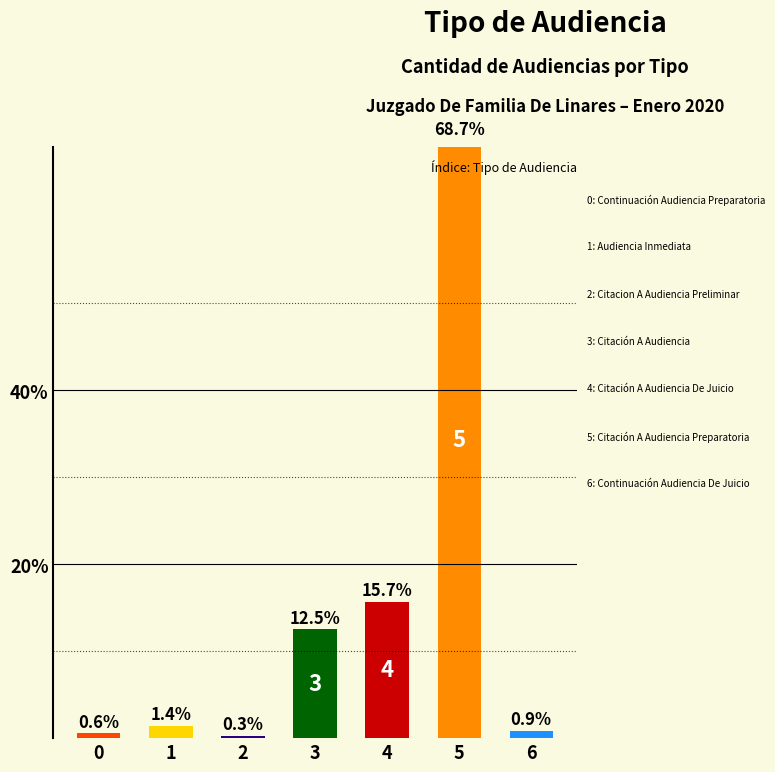

Are the bars grouped side by side (vs. stacked)?

No